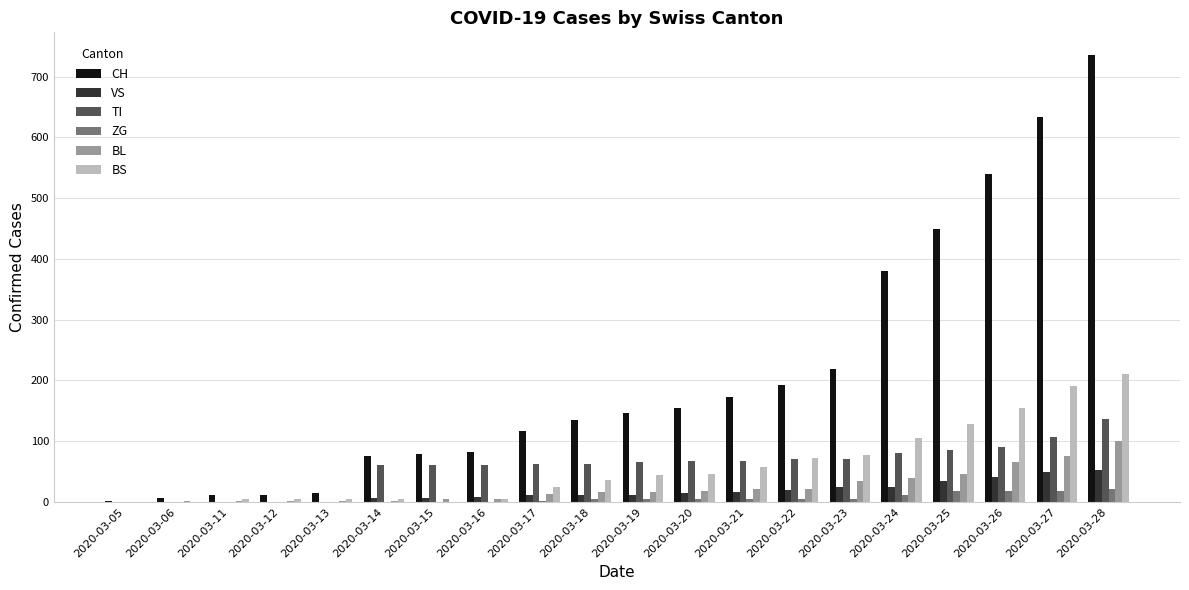

The value of TI at 2020-03-24 is 30. True or false?

False